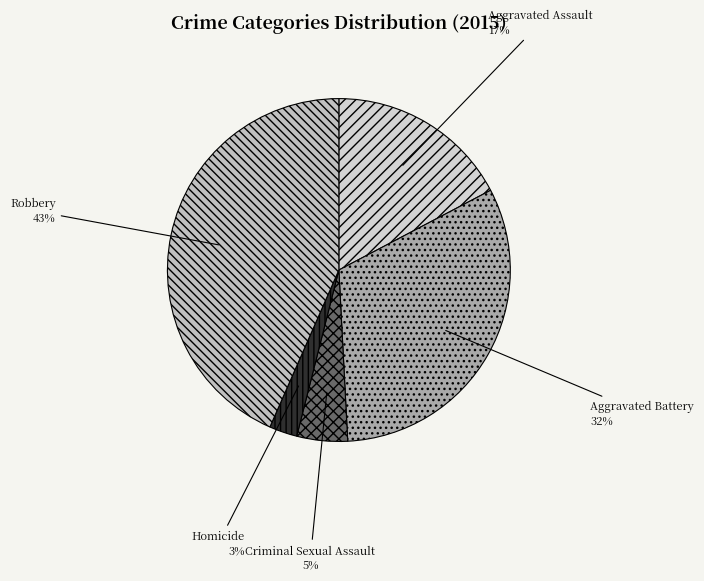

What percentage is the Robbery slice, to the nearest percent?

43%